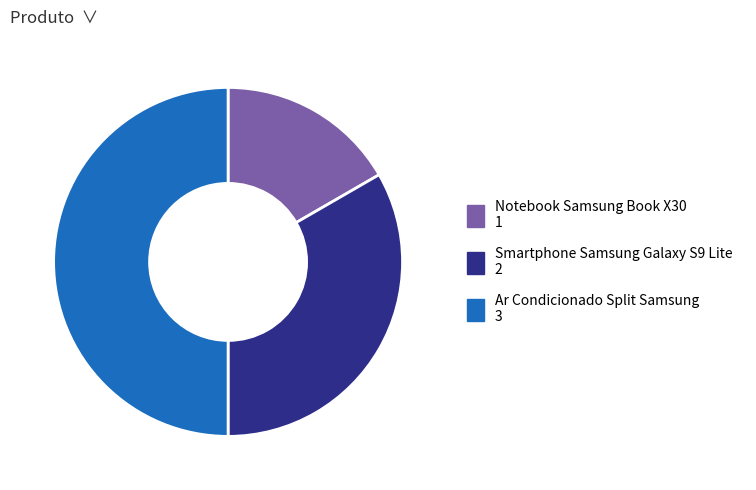

Which category has the biggest portion of the pie?

Ar Condicionado Split Samsung